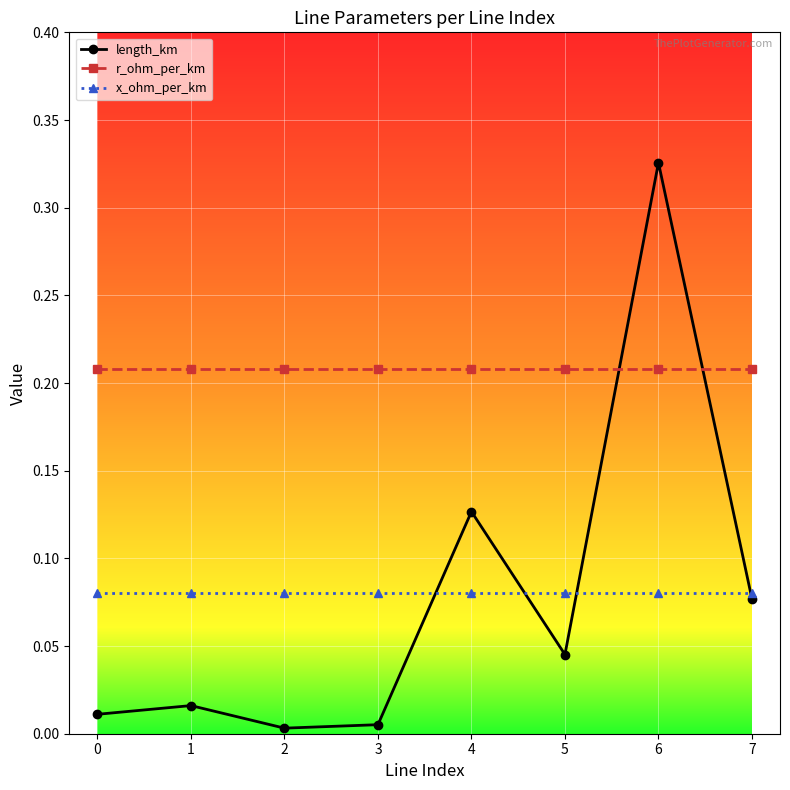

How many interior local peaks does the length_km series have?

3